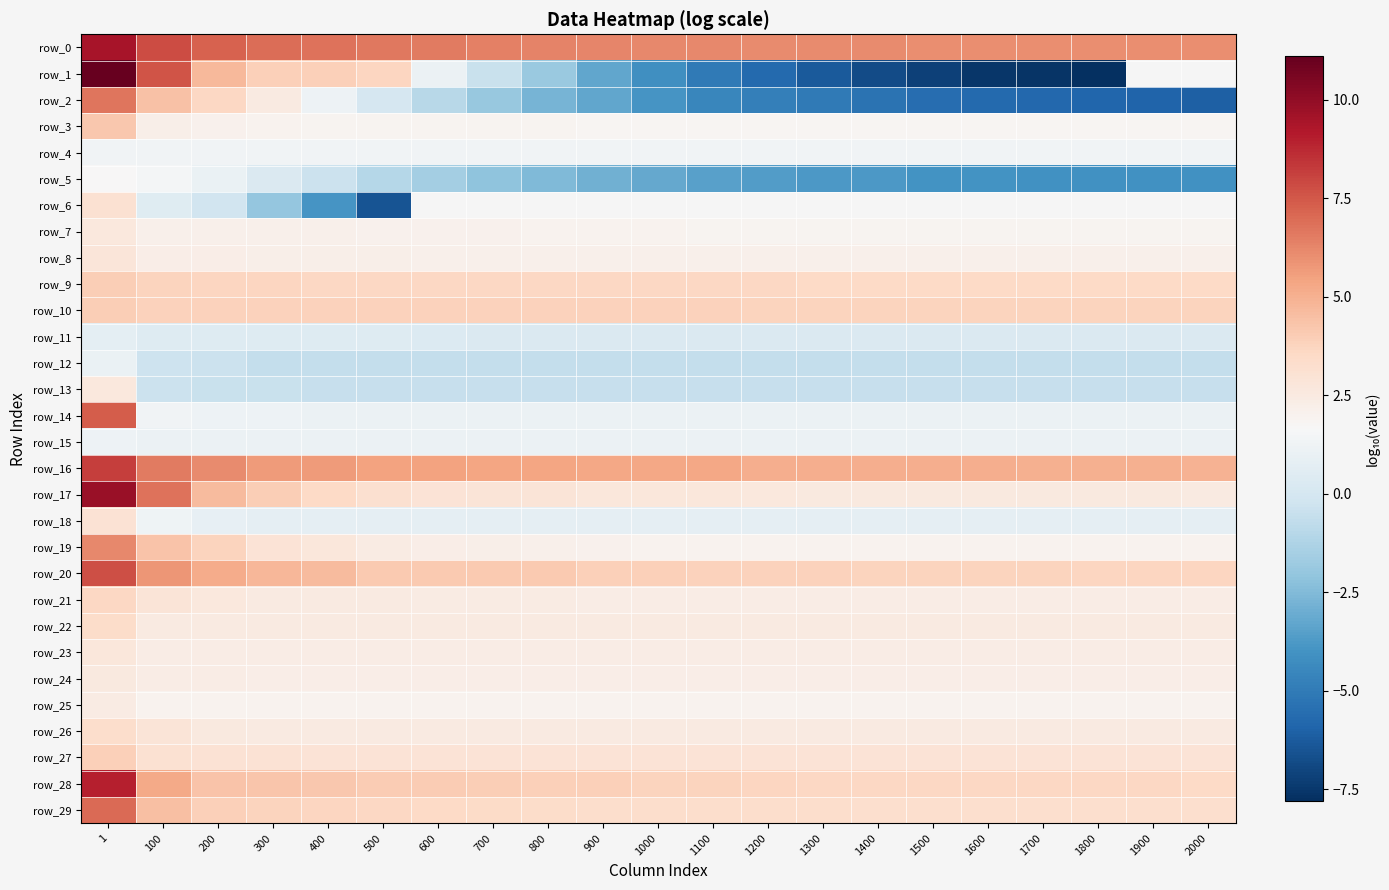

Which series has the largest range (max minus min)?

row_1